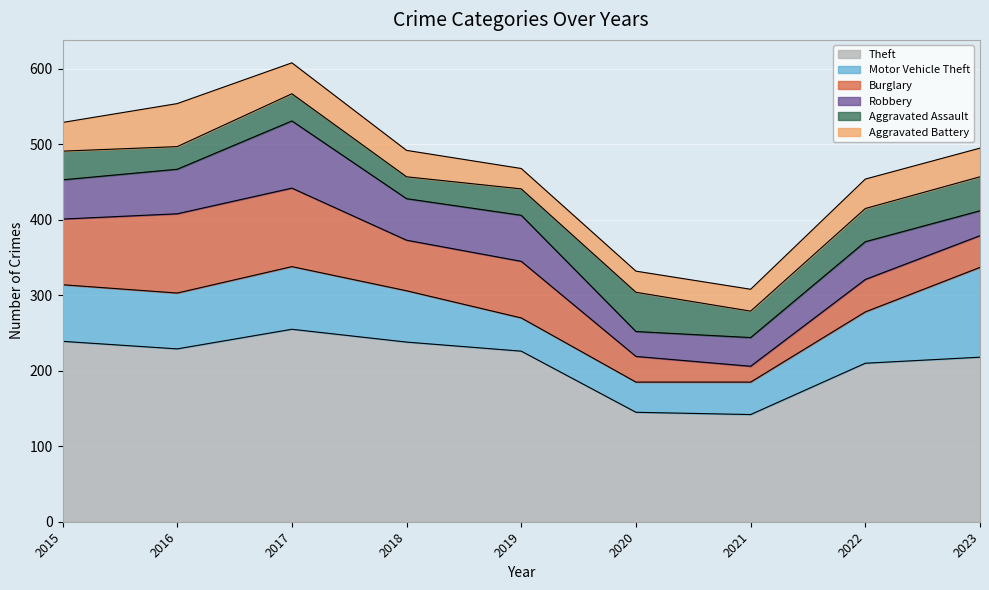

The Theft series shows 145 at 2020. True or false?

True